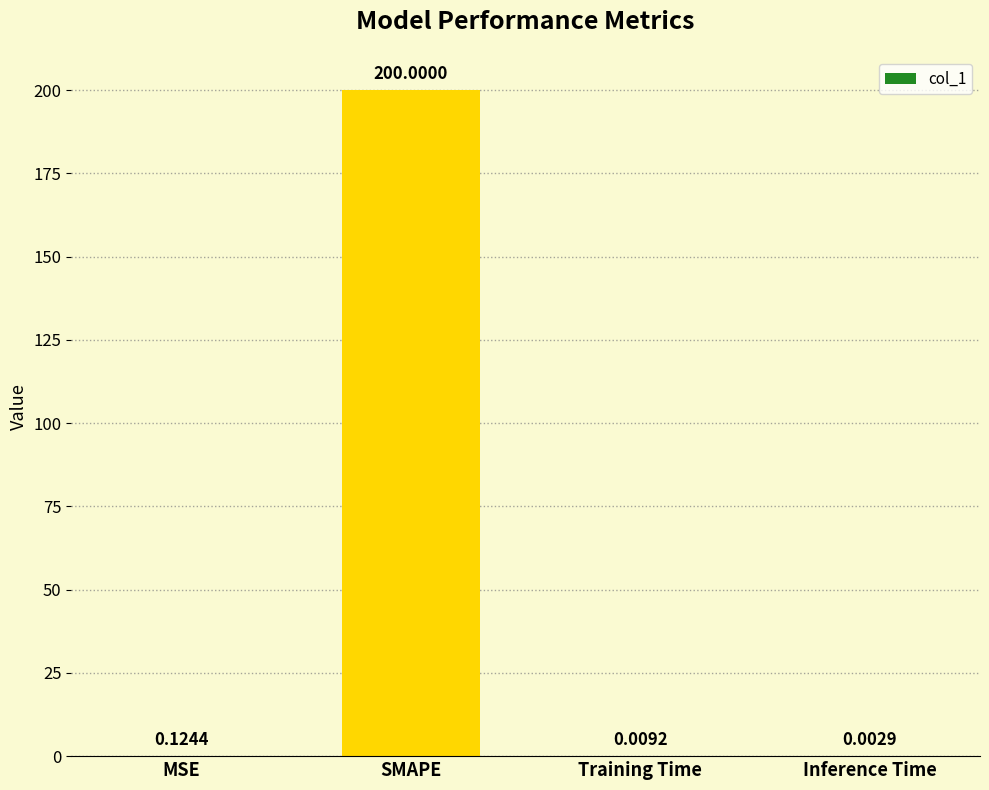

Are the bars horizontal?

No